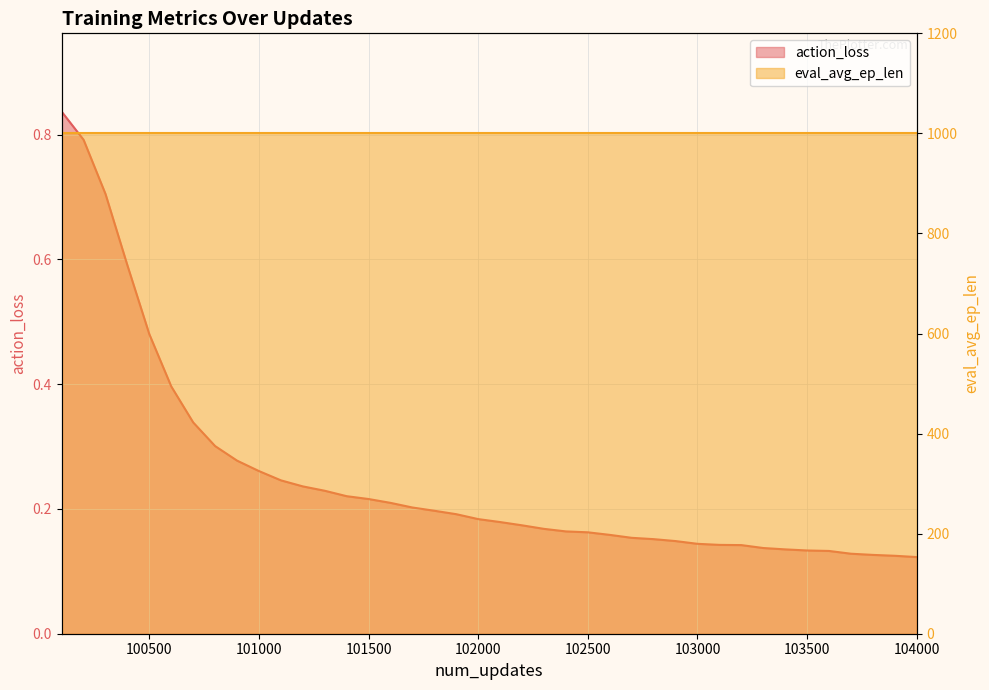

Reading left to right, extract all data points from this chart.

0.8	0.8	0.7	0.6	0.5	0.4	0.3	0.3	0.3	0.3	0.2	0.2	0.2	0.2	0.2	0.2	0.2	0.2	0.2	0.2	0.2	0.2	0.2	0.2	0.2	0.2	0.2	0.2	0.1	0.1	0.1	0.1	0.1	0.1	0.1	0.1	0.1	0.1	0.1	0.1